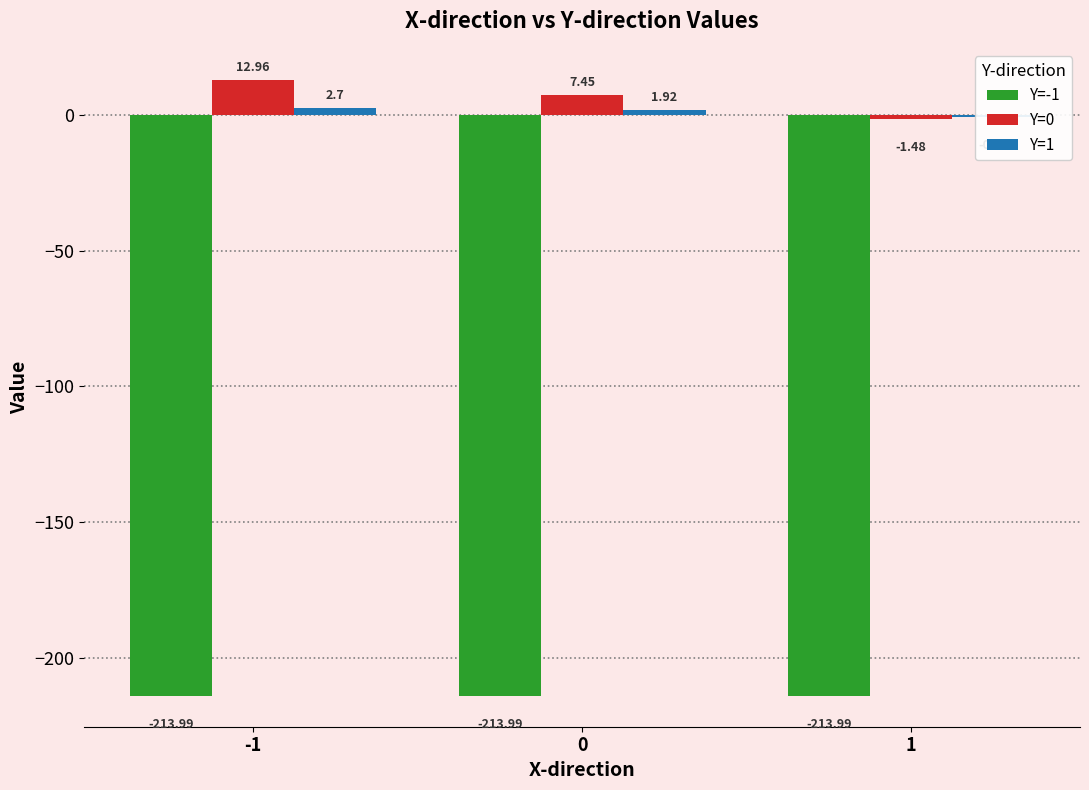

What is the value of the Y=-1 bar at the 3rd from the left?

-214.0